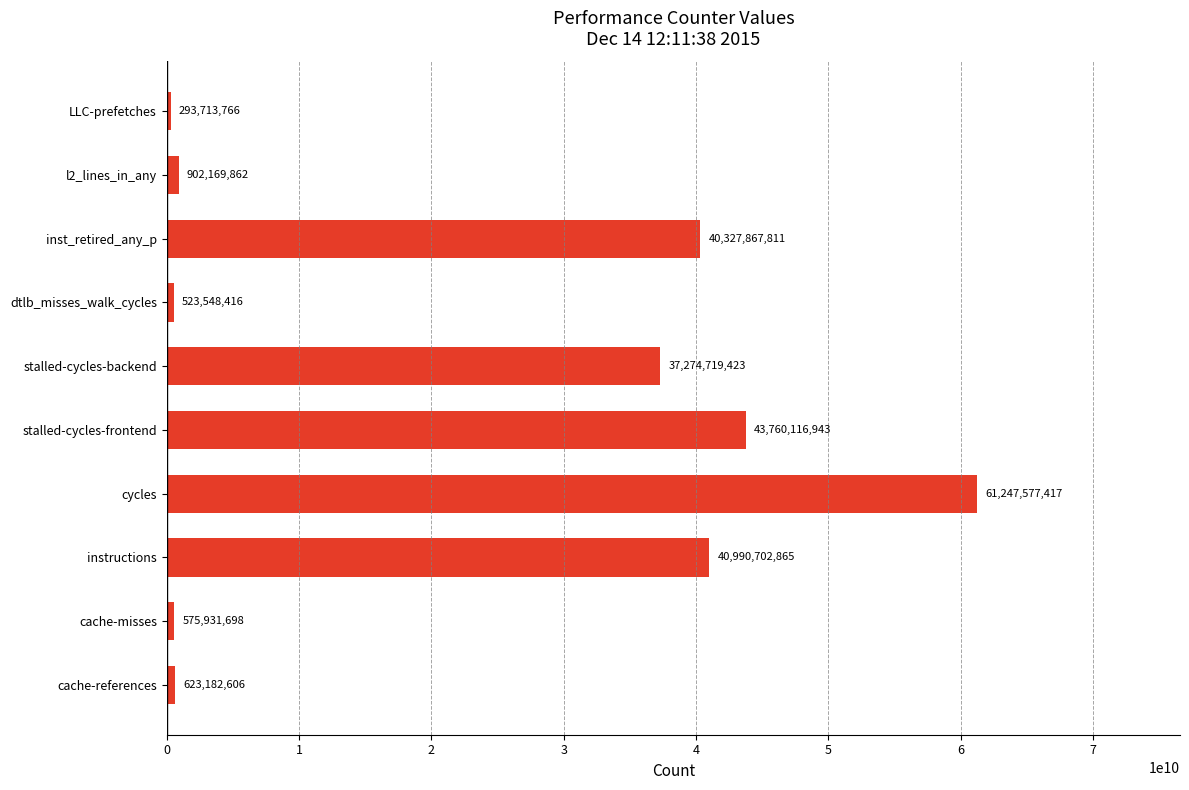

Does the chart contain stacked bars?

No